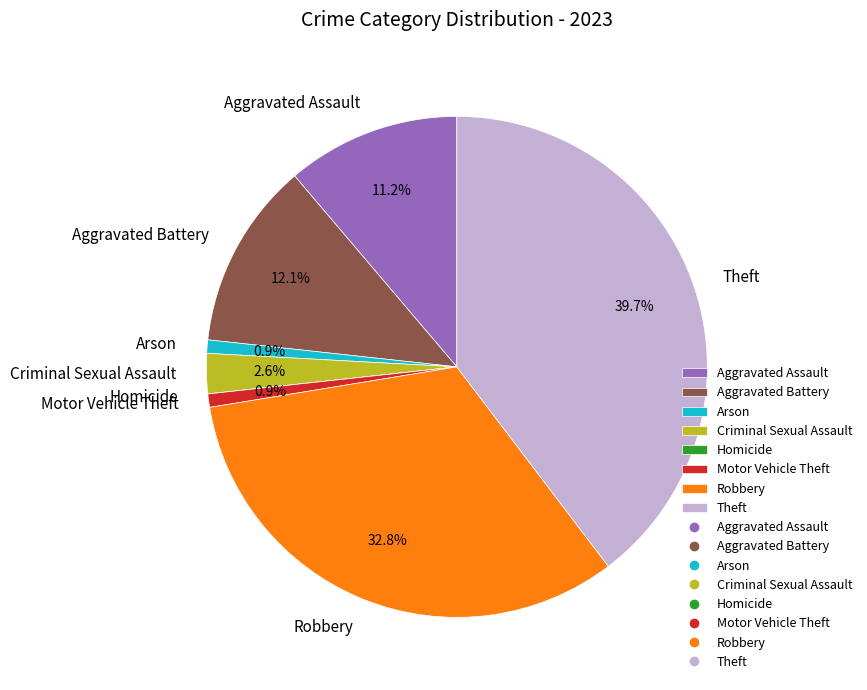

Between Aggravated Assault and Arson, which is larger?

Aggravated Assault